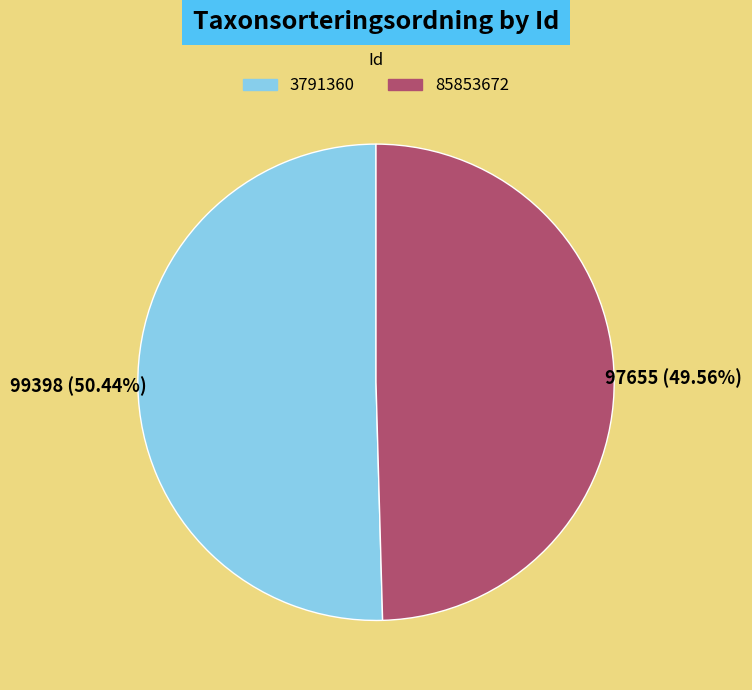

The 3791360 slice represents 38% of the pie. True or false?

False